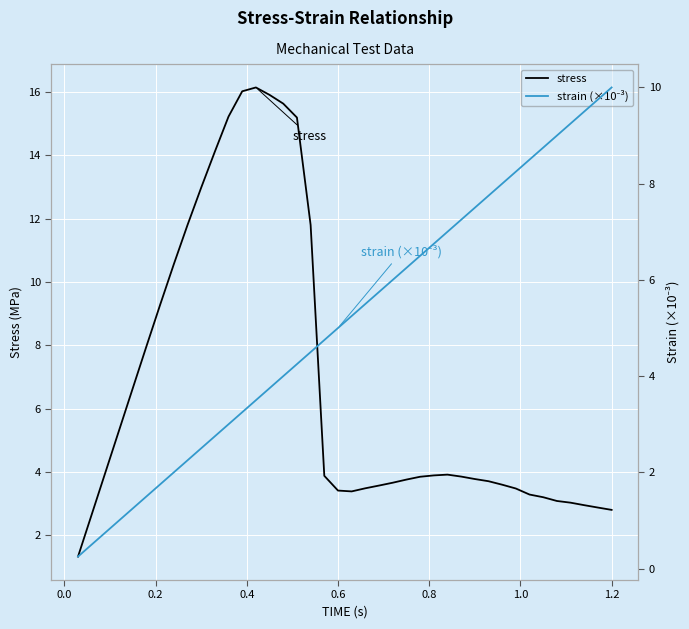

How many interior local valleys does the stress series have?

1